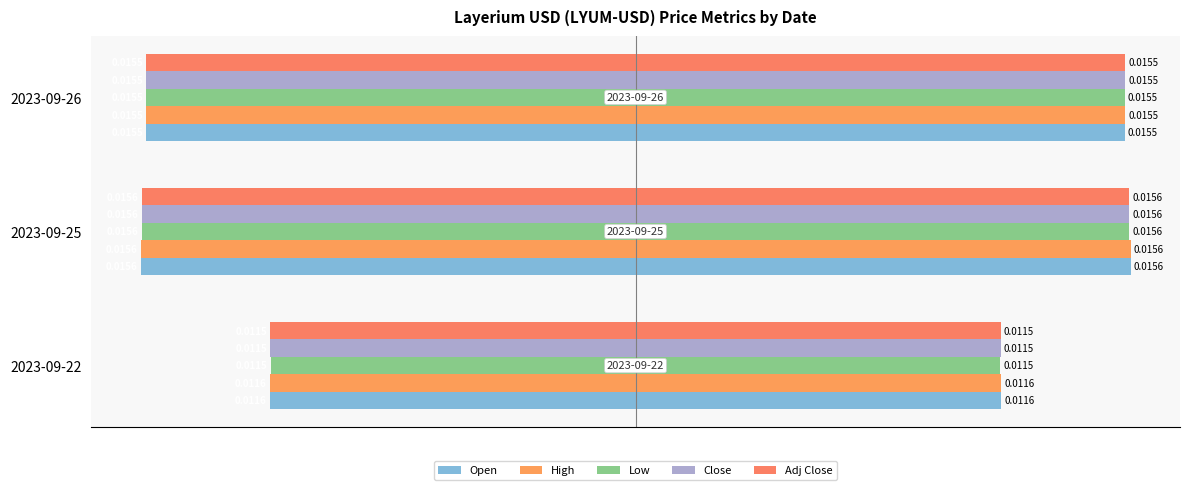

Rank the series at −0.020 from highest to lowest value.

Low, Close, Adj Close, Open, High